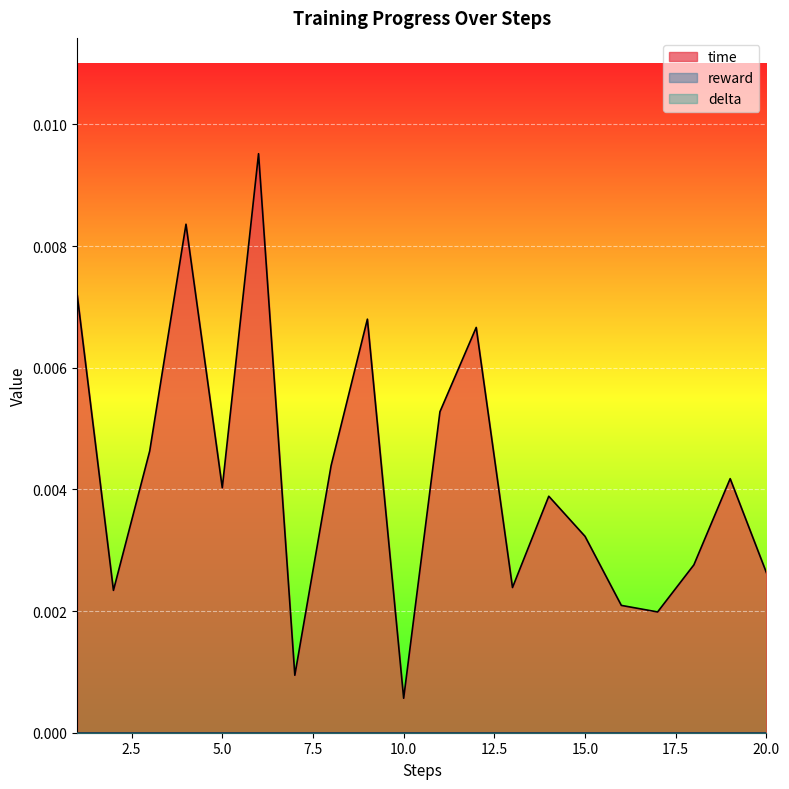

Is the value of reward at 2 greater than the value of delta at 2?

No